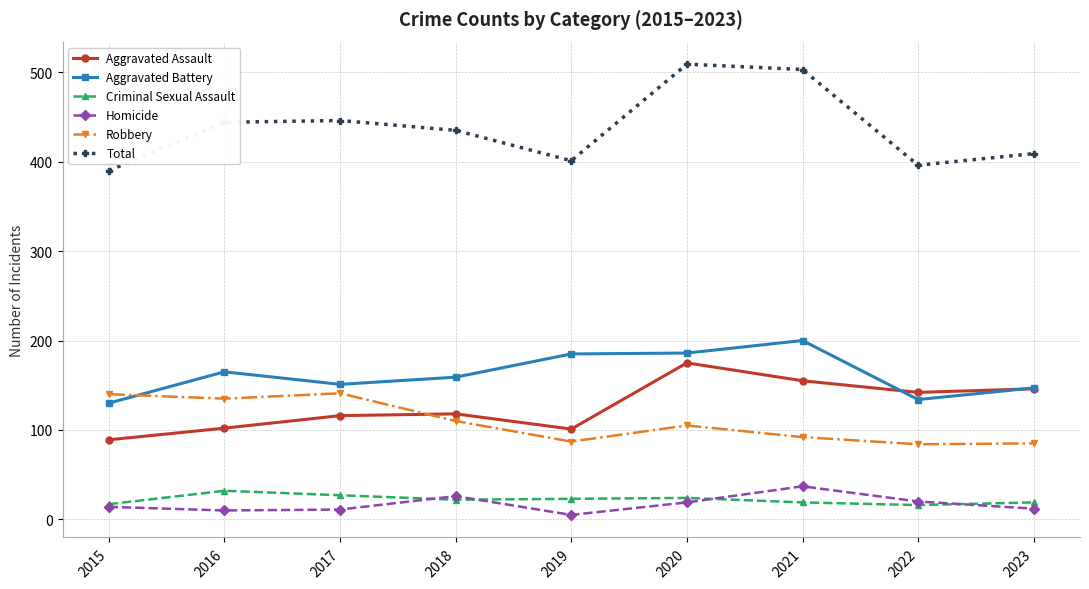

True or false: Aggravated Battery has more than 1 interior local peaks.

True